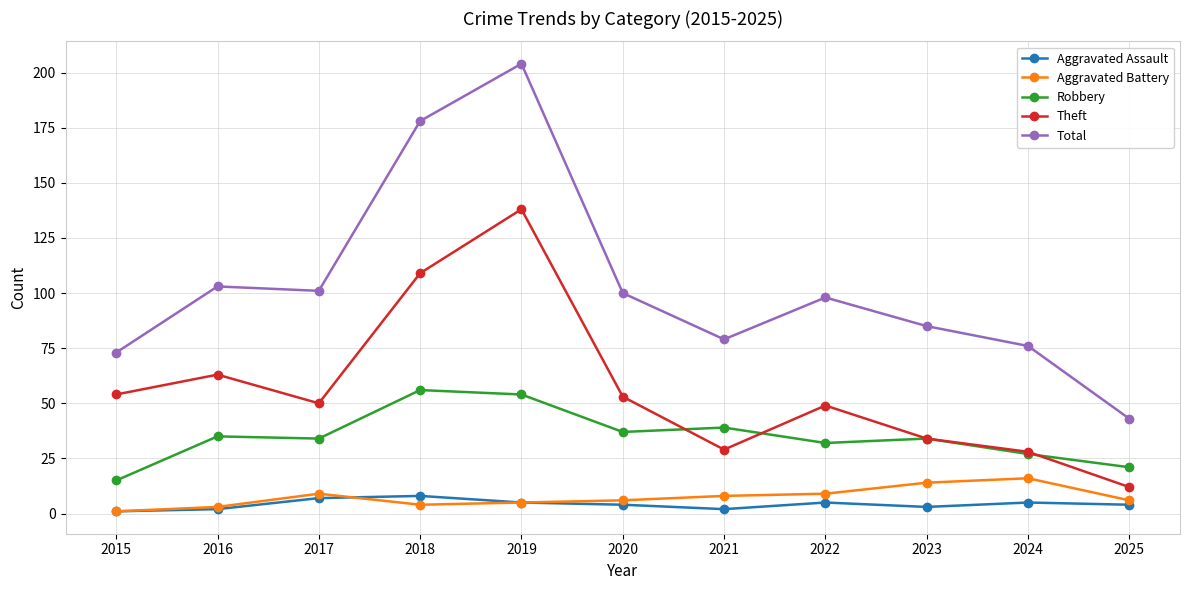

Which series changed the most between 2019 and 2024?

Total